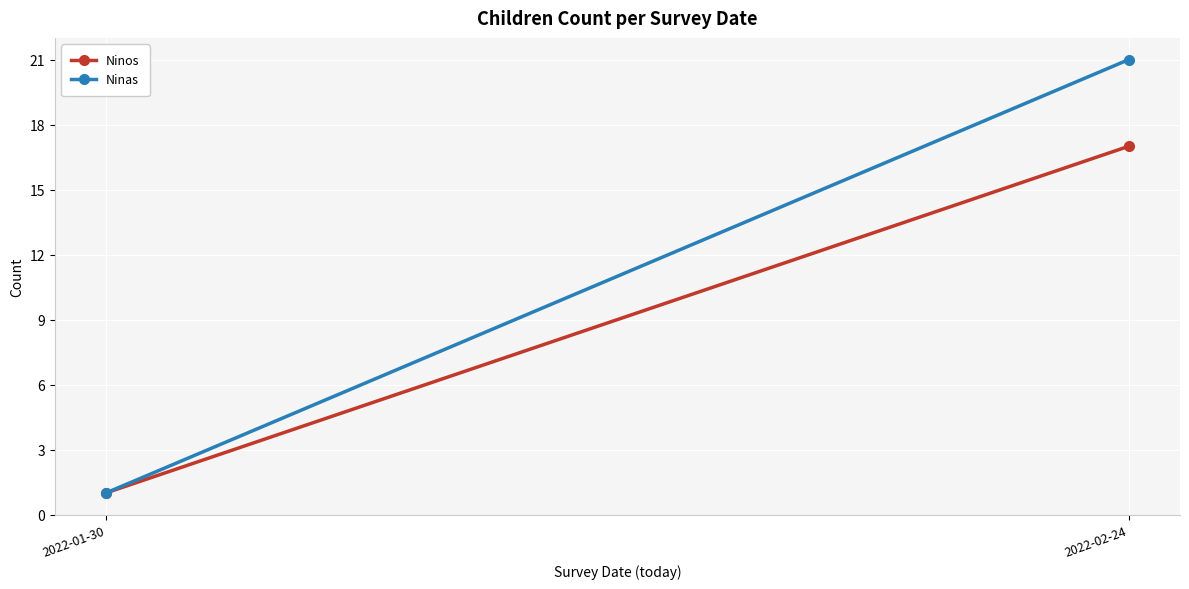

Which series has the largest range (max minus min)?

Ninas